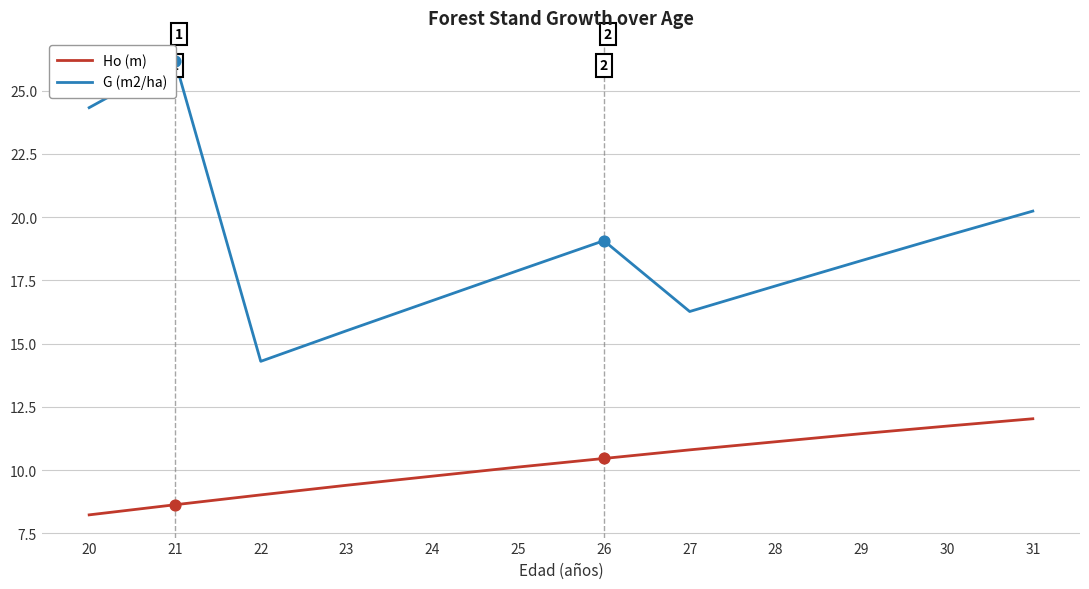

Which series has the widest spread of Y values?

G (m2/ha)